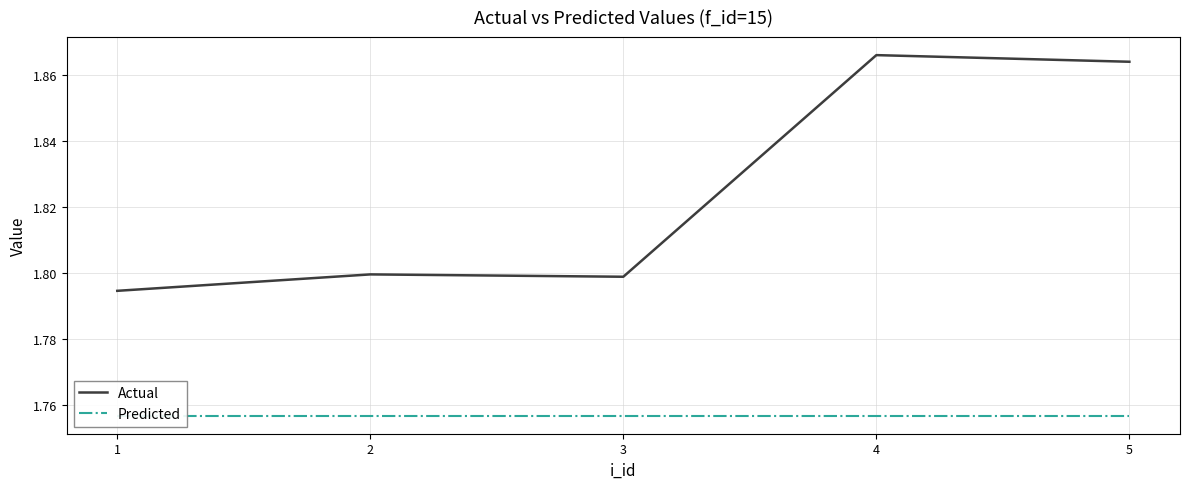

The value of Predicted at 3 is 2.5. True or false?

False